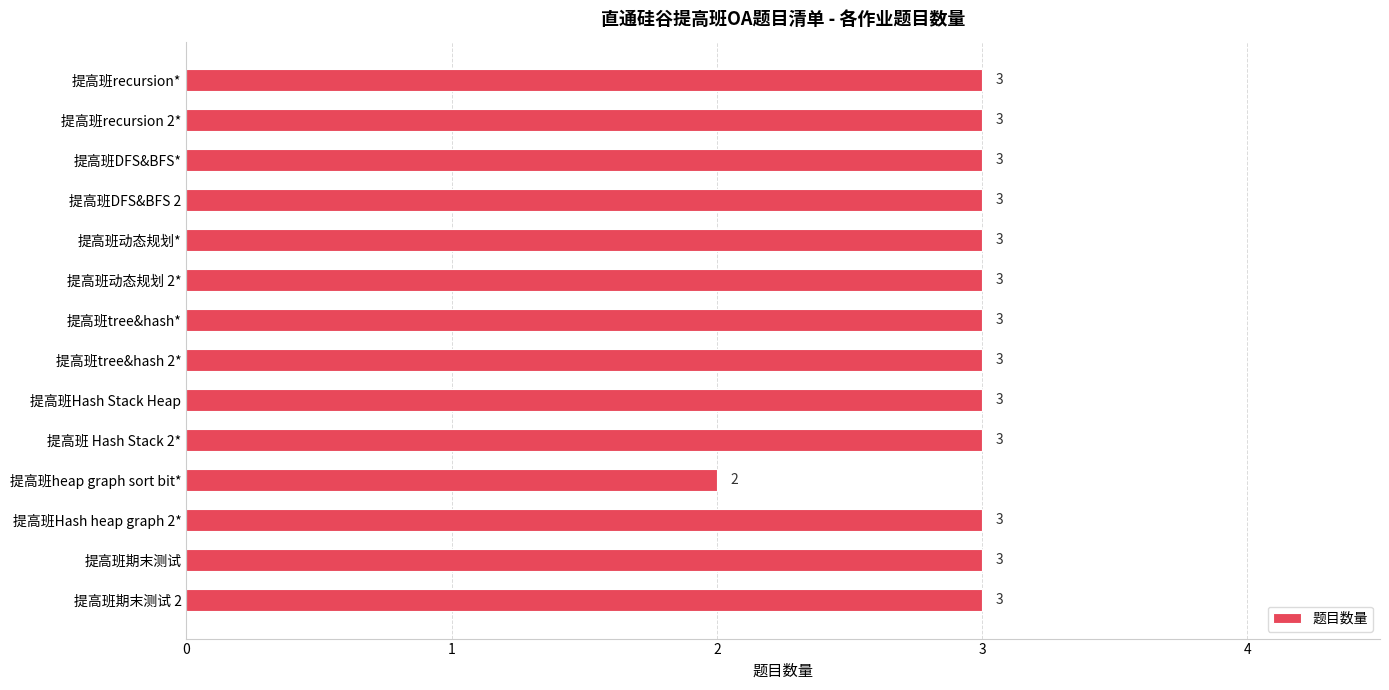

What is the label of the 9th bar from the bottom?

提高班动态规划 2*